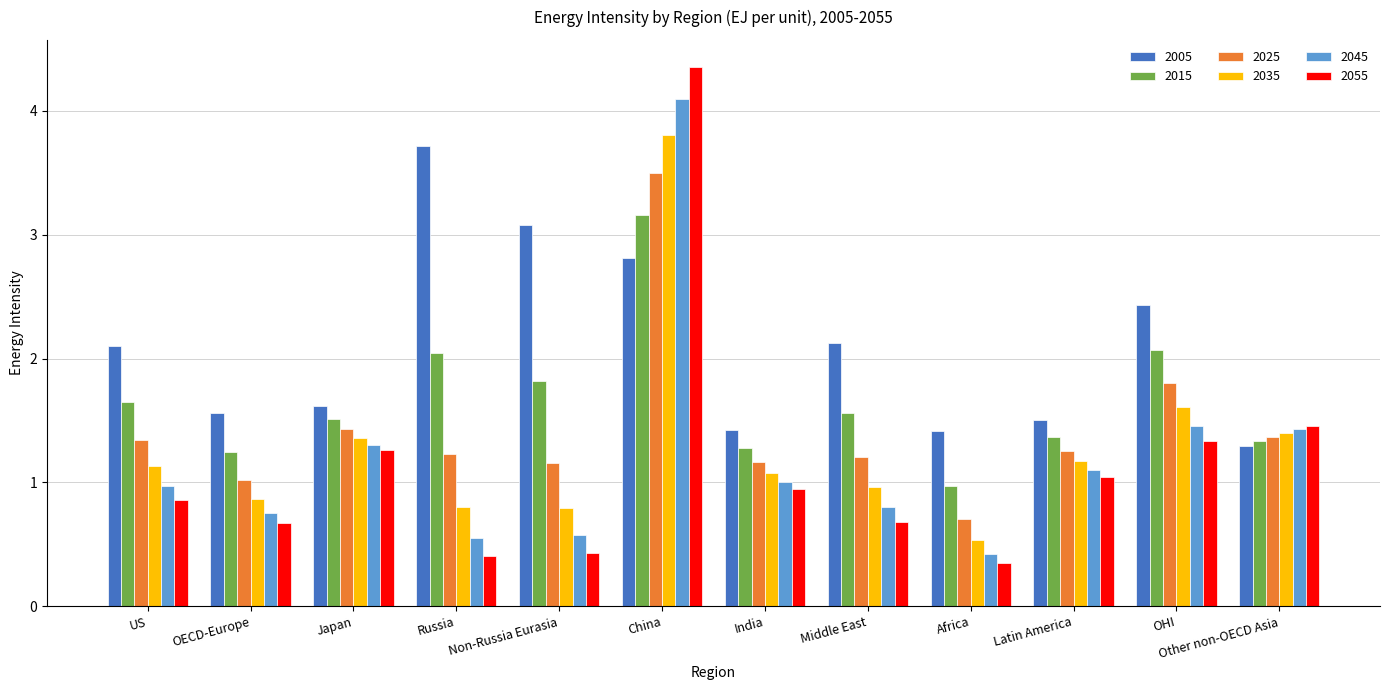

Where does the 2045 series first go above 1?

Japan